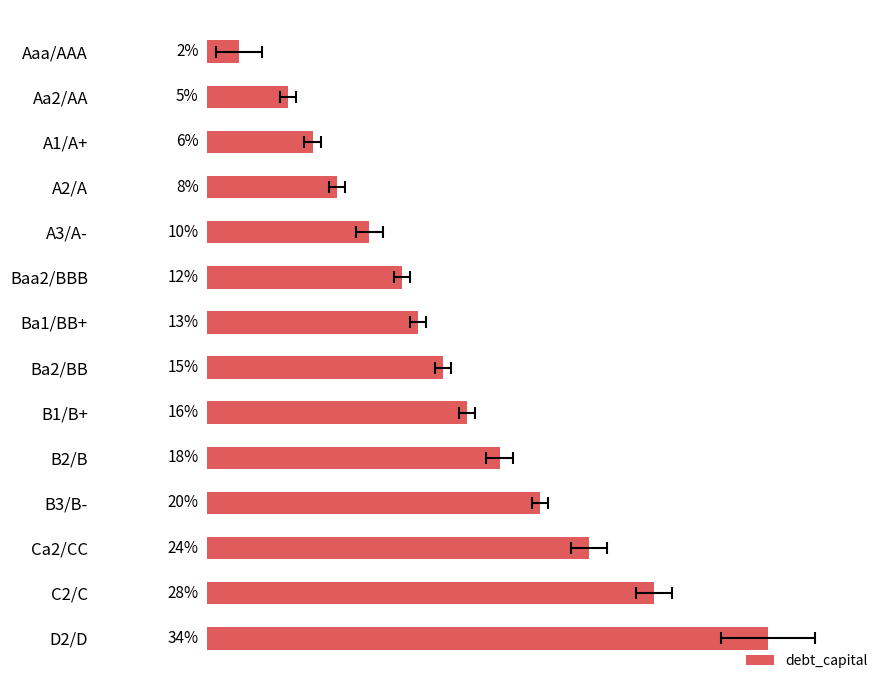

Which has a higher value, C2/C or D2/D?

D2/D